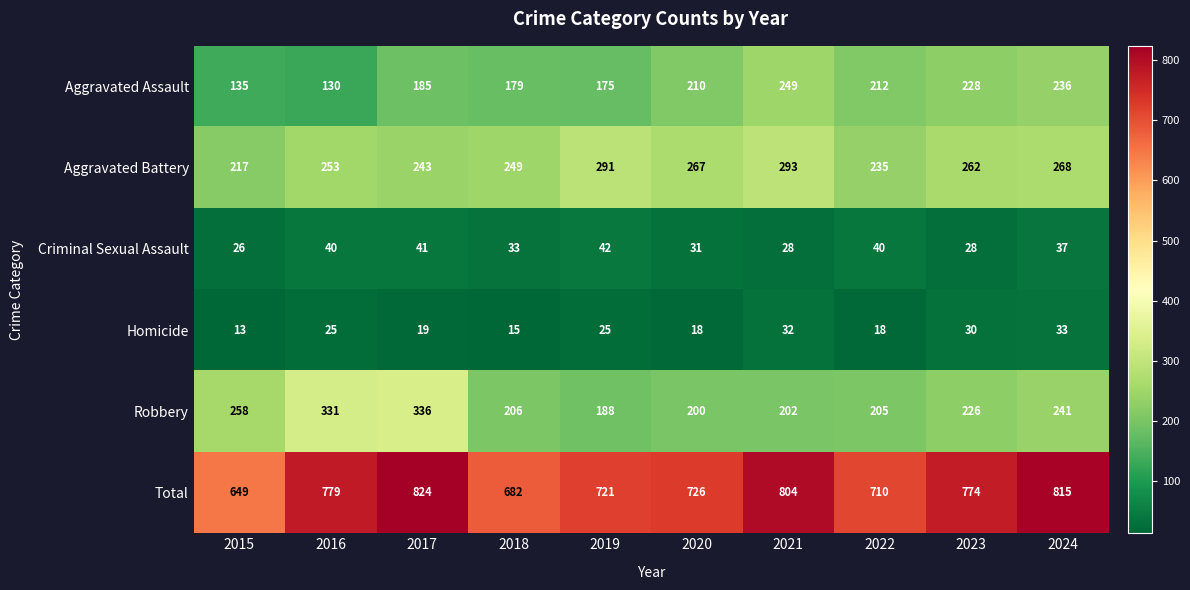

At which label does Aggravated Battery reach its peak?

2021